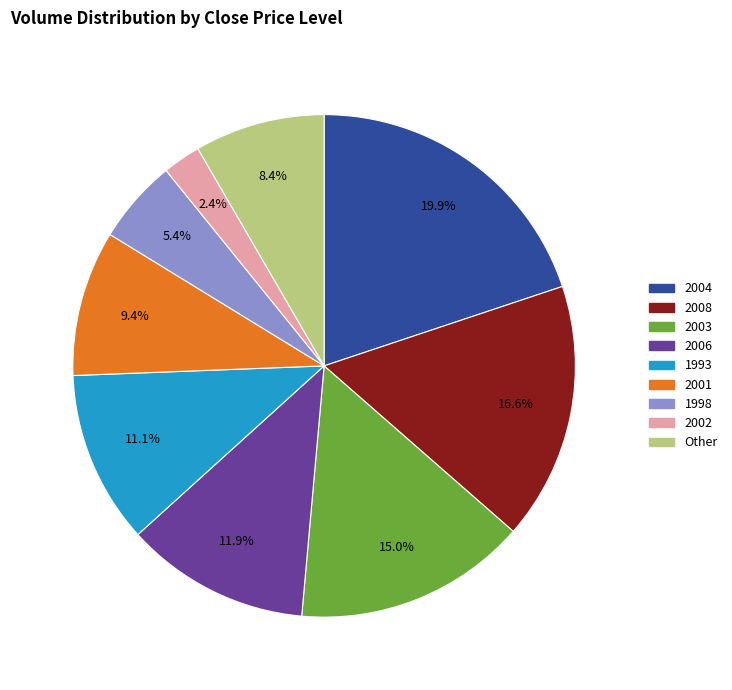

Does any single category account for the majority?

No